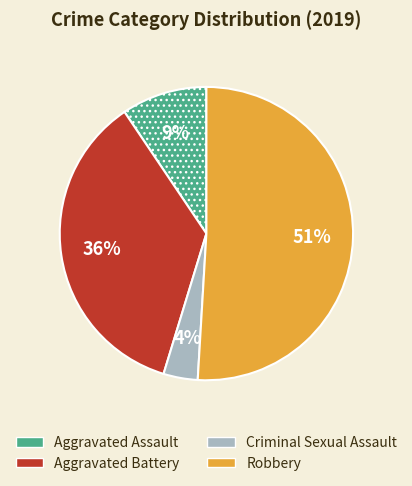

Is the sum of Aggravated Assault and Robbery greater than half?

Yes